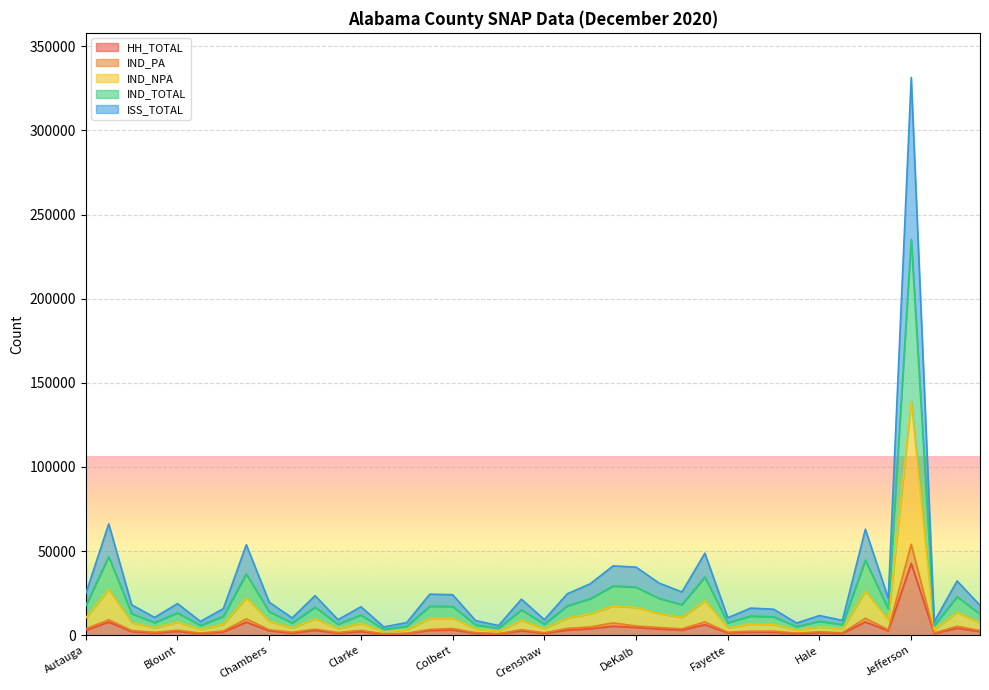

At which category is the sum across all series the highest?

Jefferson